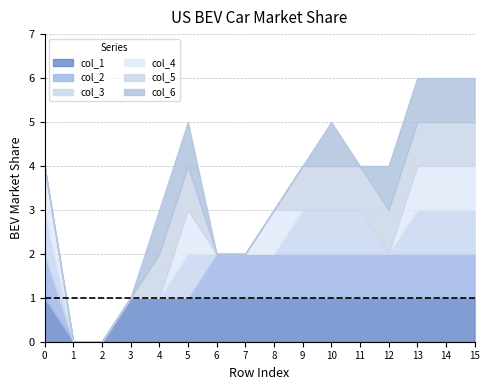

Is the value of col_2 at 0 greater than the value of col_6 at 7?

Yes